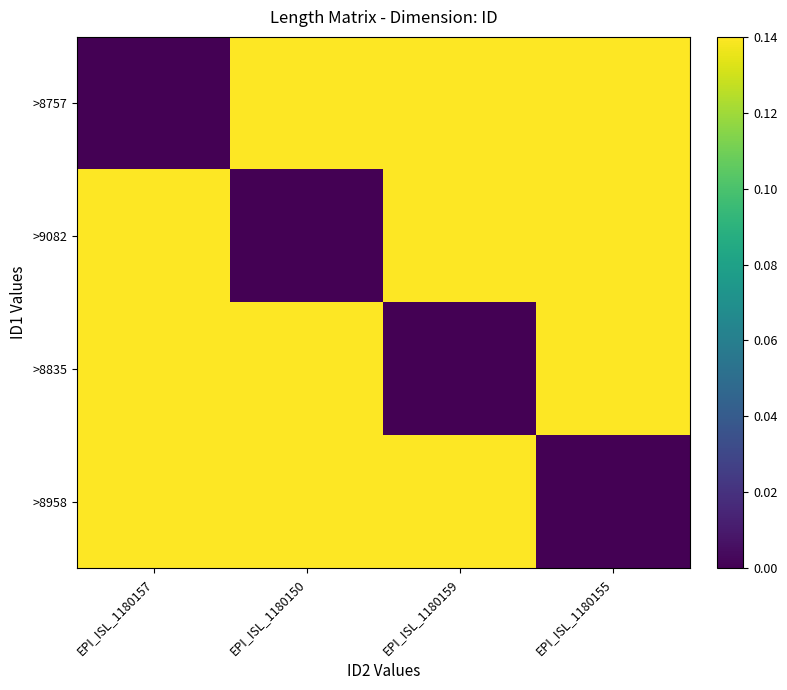

At EPI_ISL_1180155, list the series in order from largest to smallest.

>8757, >9082, >8835, >8958